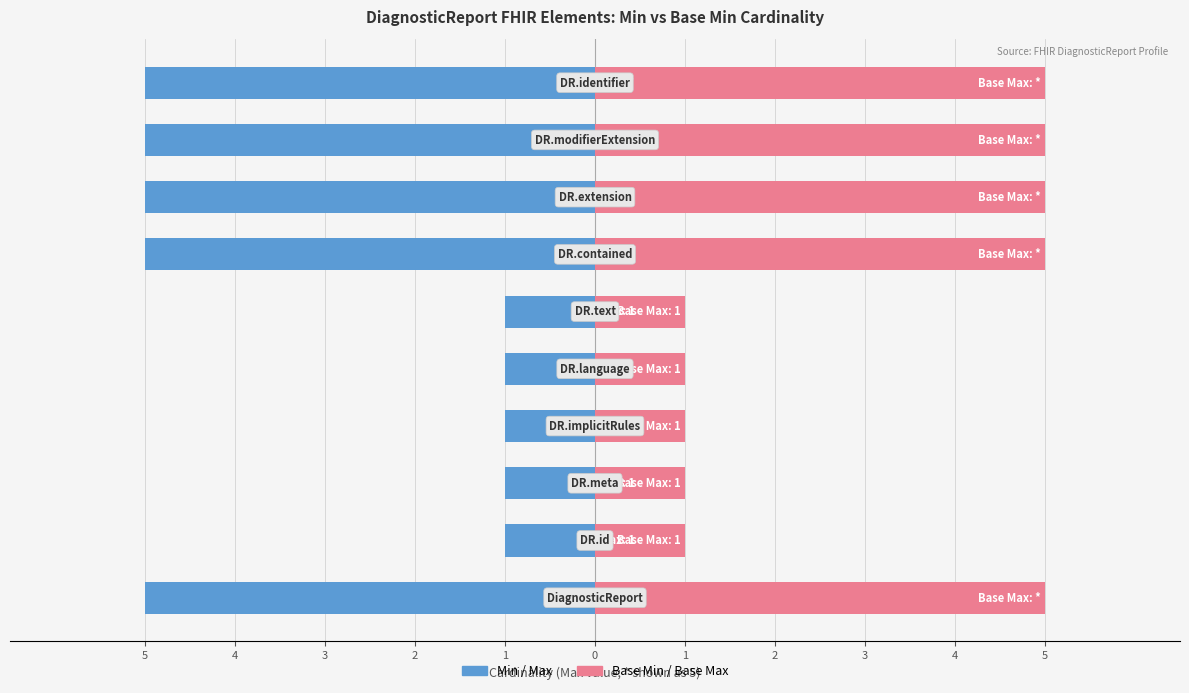

How many bars are there in total?

20